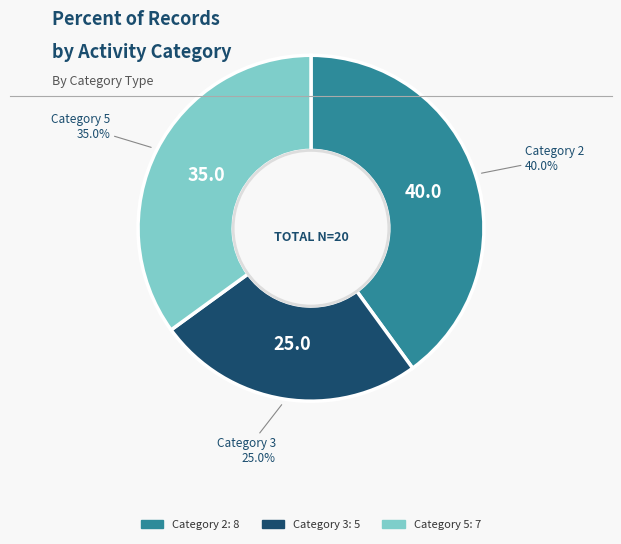

Is there a majority slice in this chart?

No